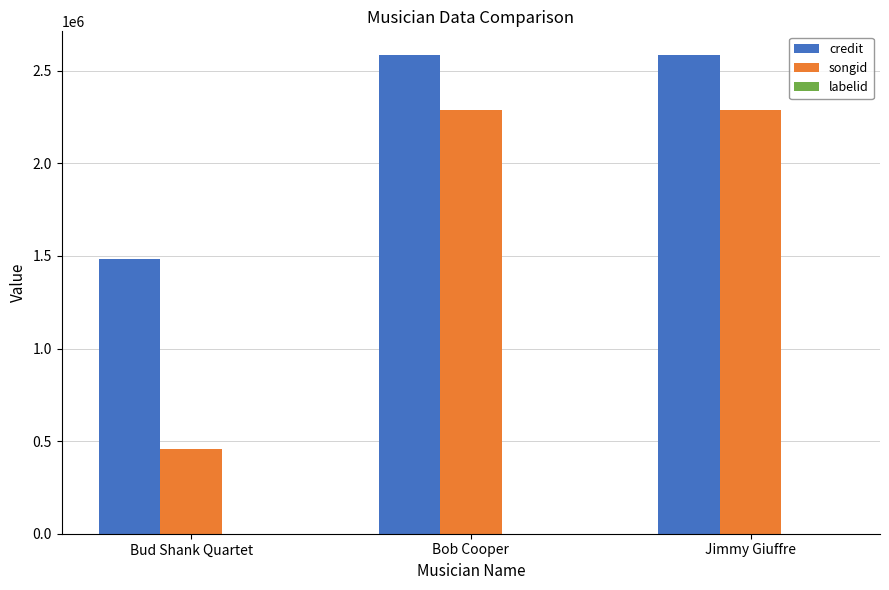

Between Bud Shank Quartet and Jimmy Giuffre, which series saw the biggest shift?

songid